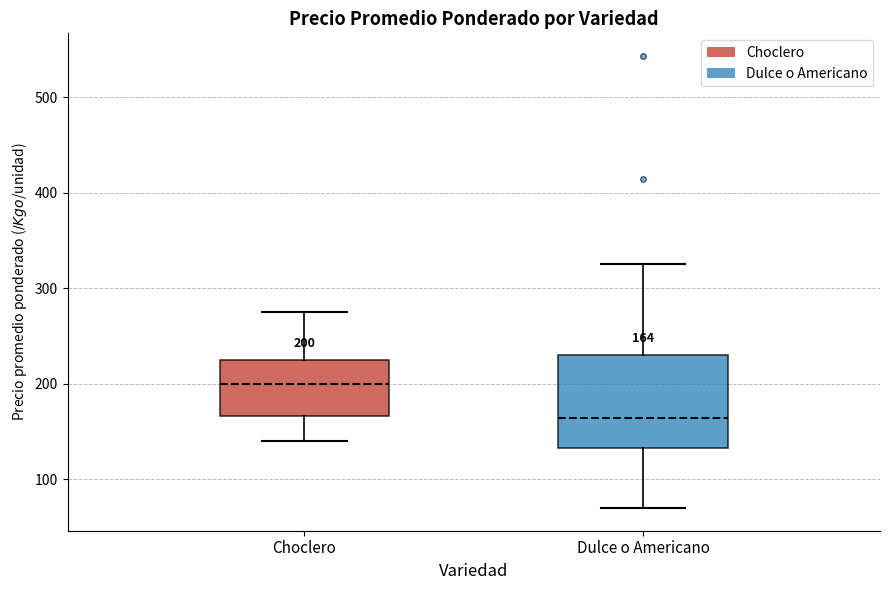

Comparing the boxes themselves (not the whiskers), which one is the tallest?

Dulce o Americano